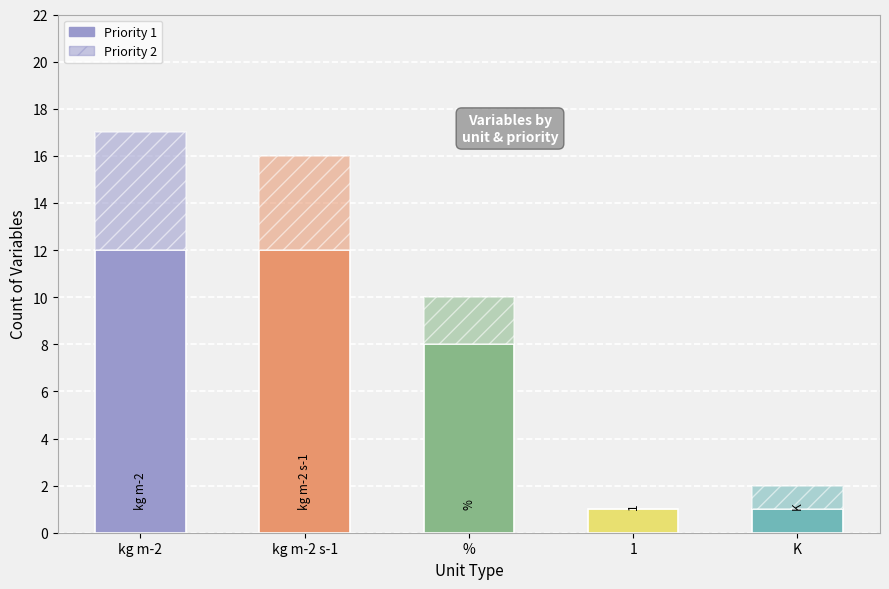

Is it true that Priority 1 equals 8 at kg m-2 s-1?

False